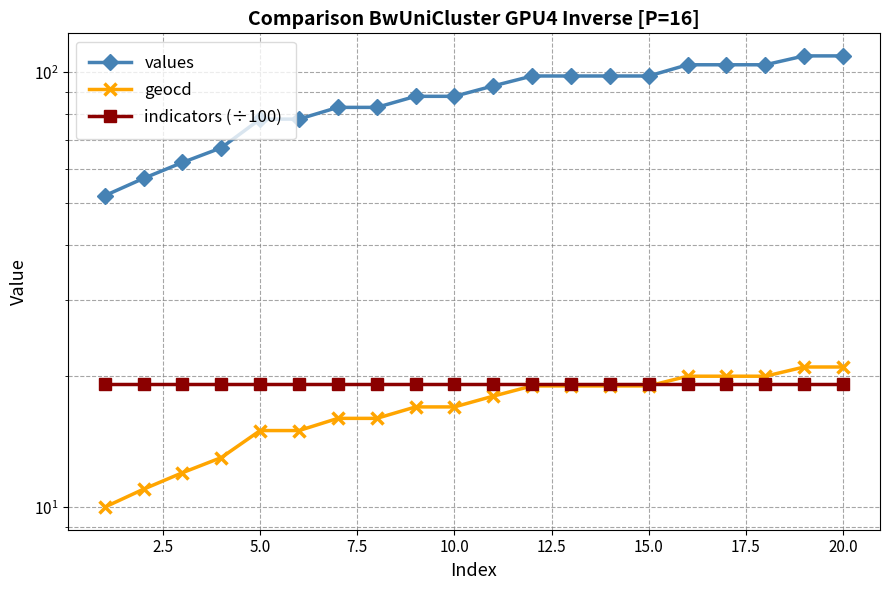

Does the chart display data point markers on the line(s)?

Yes